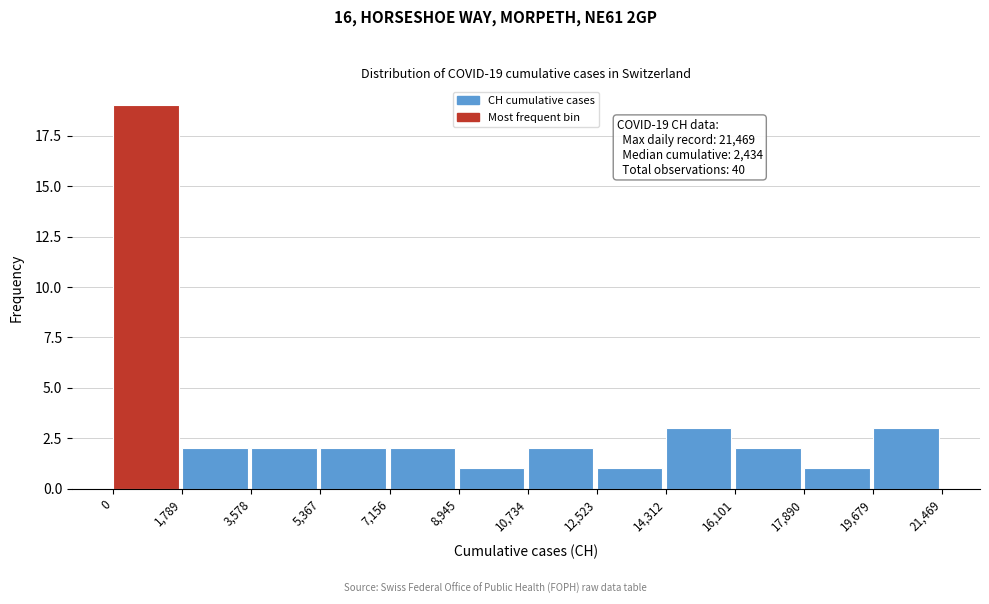

Over which range of the x-axis is the bar tallest?

0 to 1,789